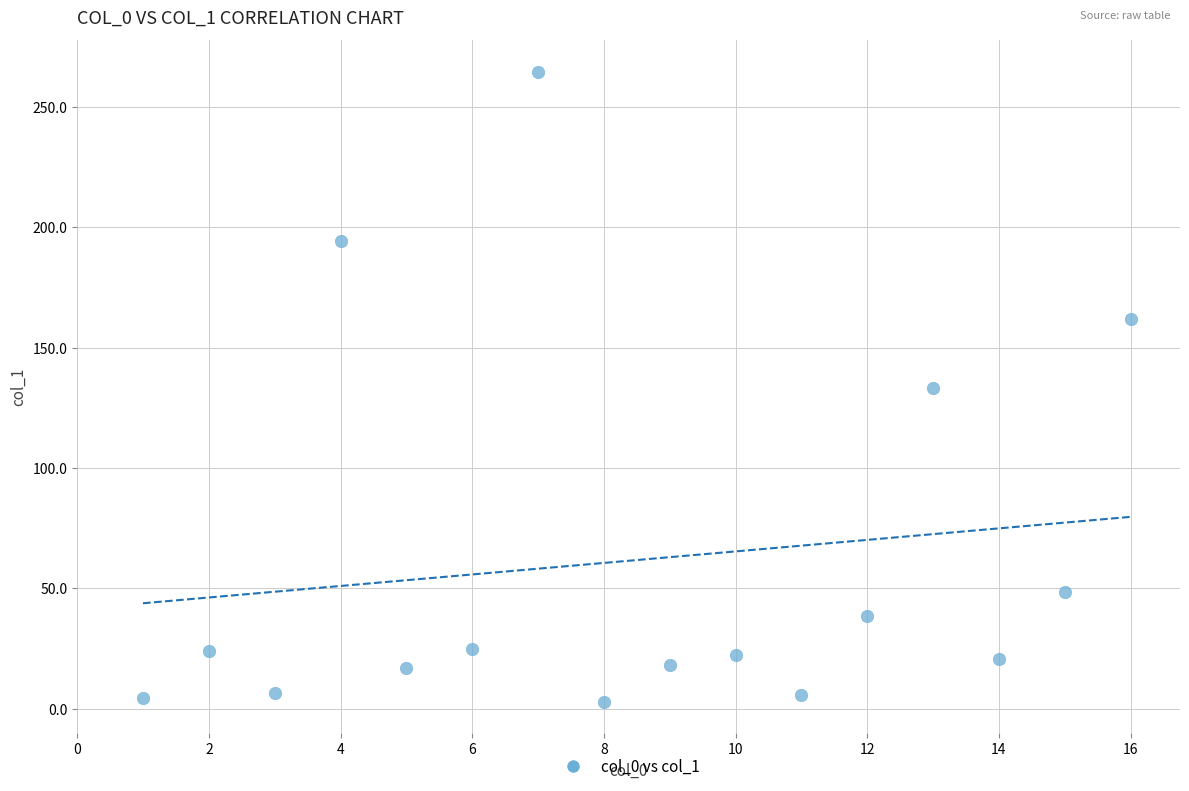

What is the range of Y values (max minus min)?

261.8